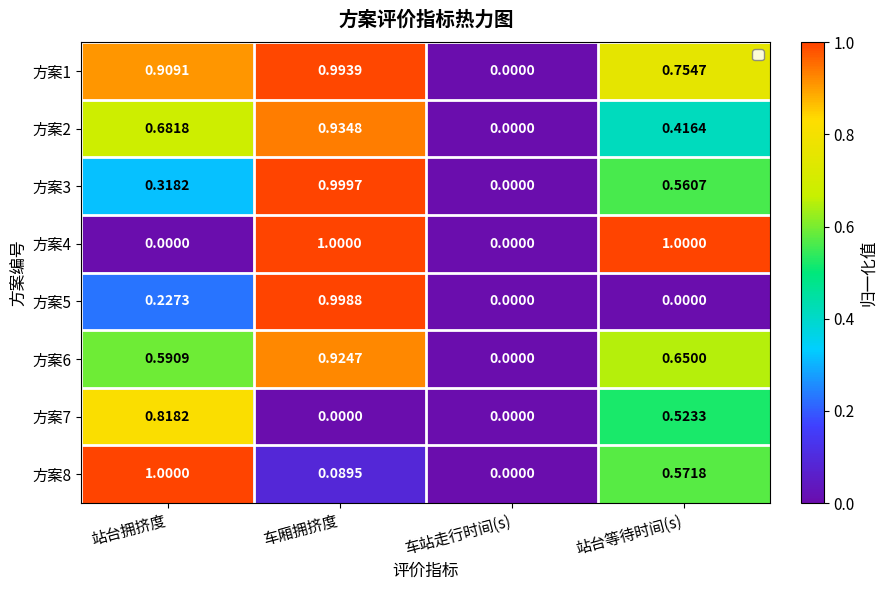

At 车站走行时间(s), list the series in order from smallest to largest.

方案1, 方案2, 方案3, 方案4, 方案5, 方案6, 方案7, 方案8